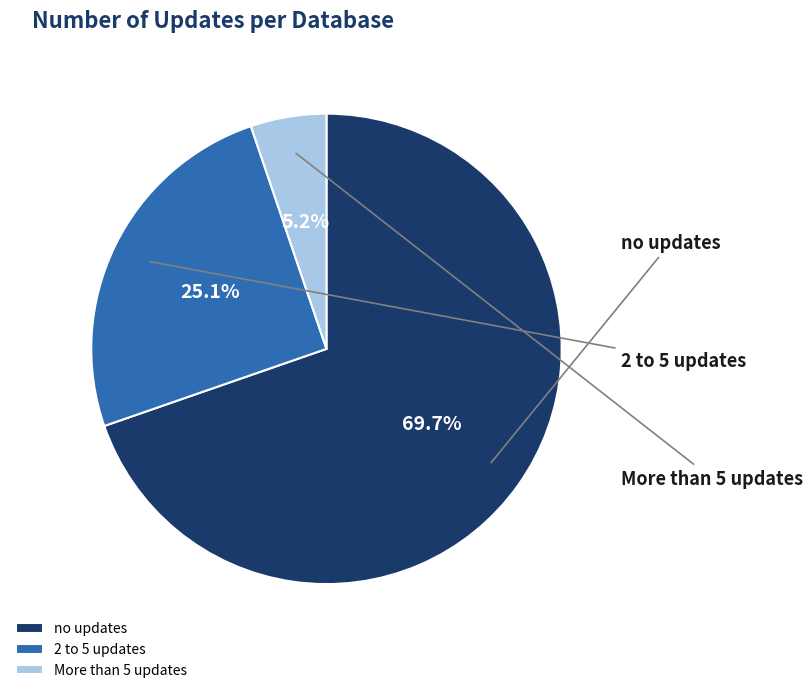

Approximately how many times larger is the value at no updates compared to More than 5 updates?

13.4